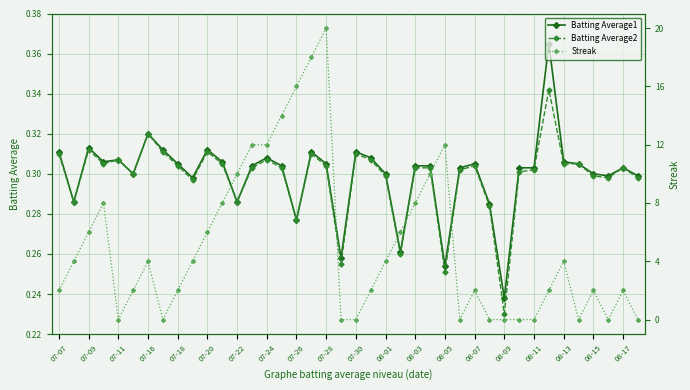

What is the value of the Streak point at the 22nd from the left?

2.0